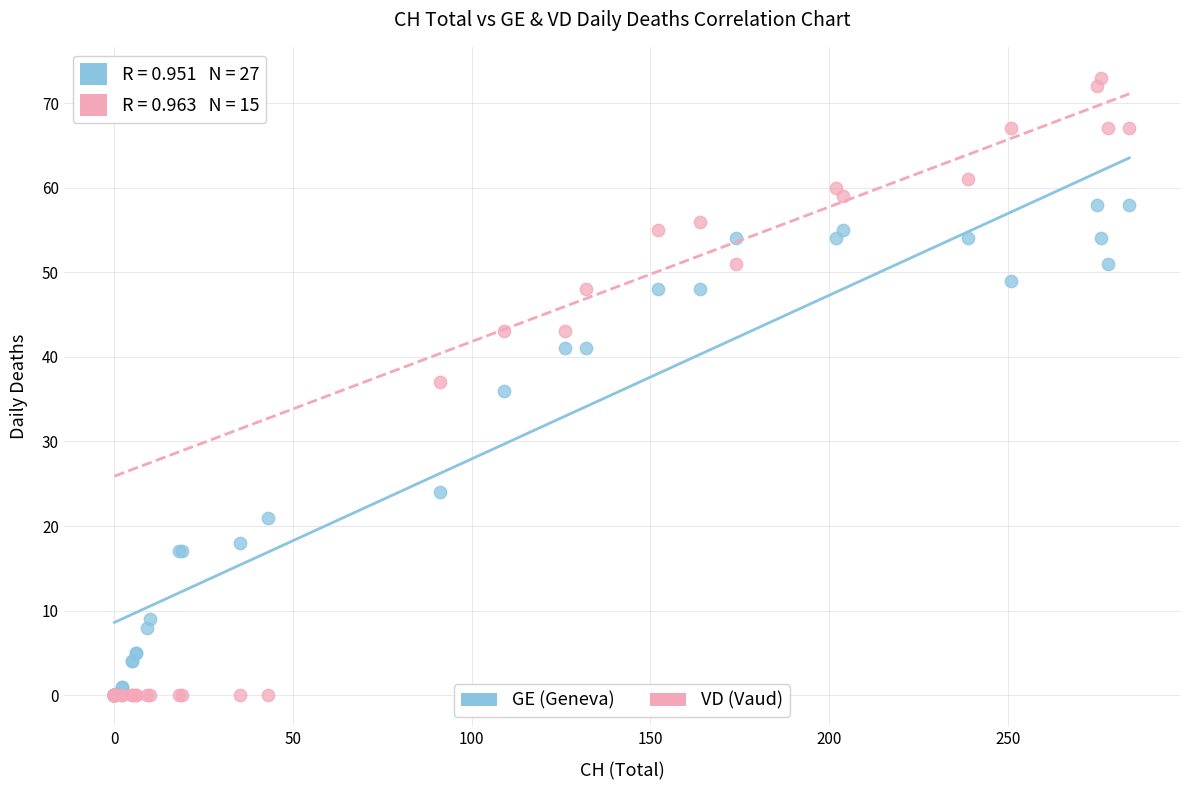

What are all the series names shown in the legend?

GE (Geneva), VD (Vaud)